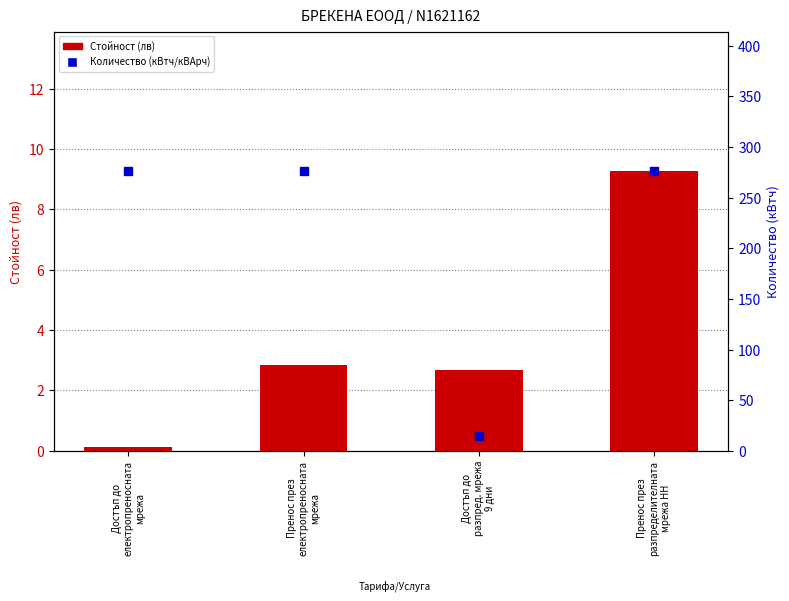

Which series has the widest spread of Y values?

Количество (кВтч/кВАрч)